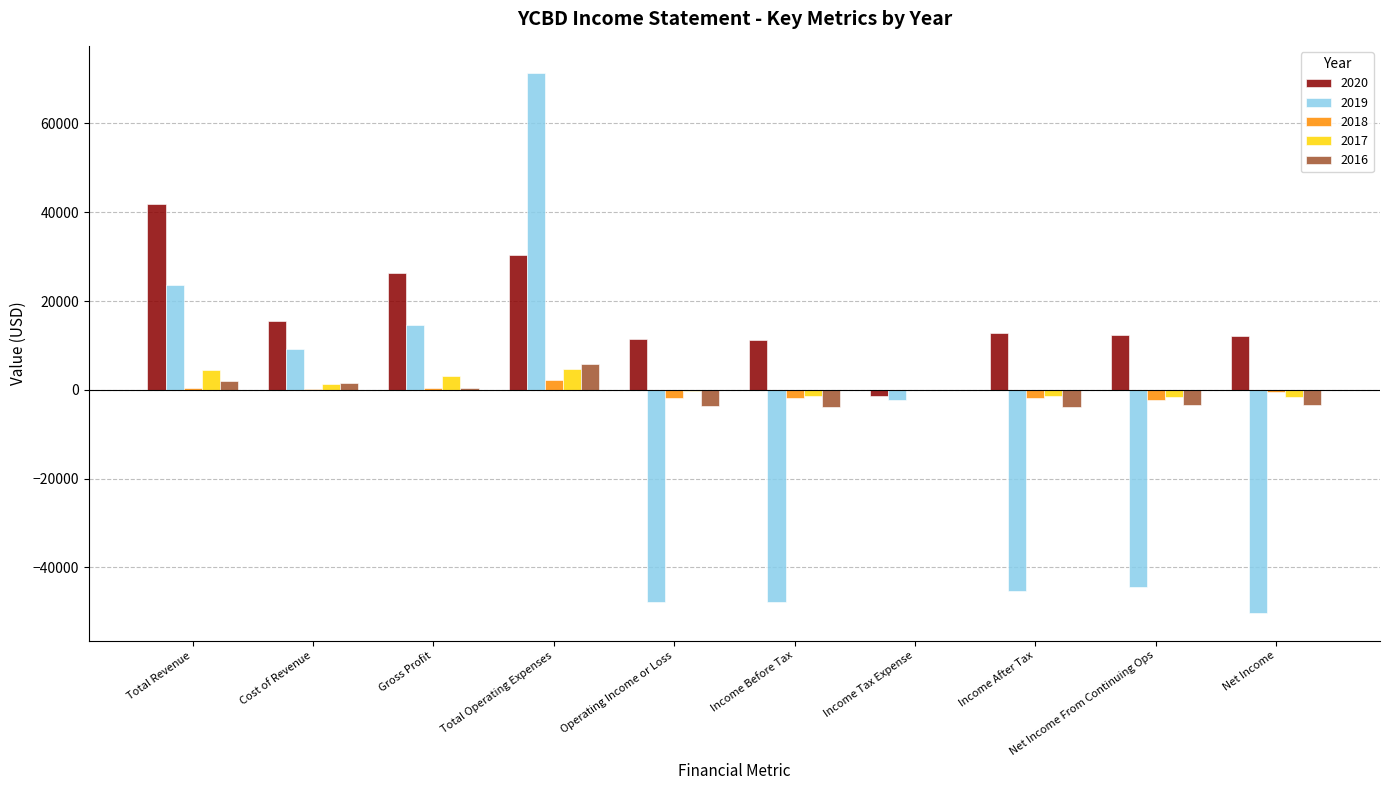

What value does the 2020 series have at Income Before Tax?

11300